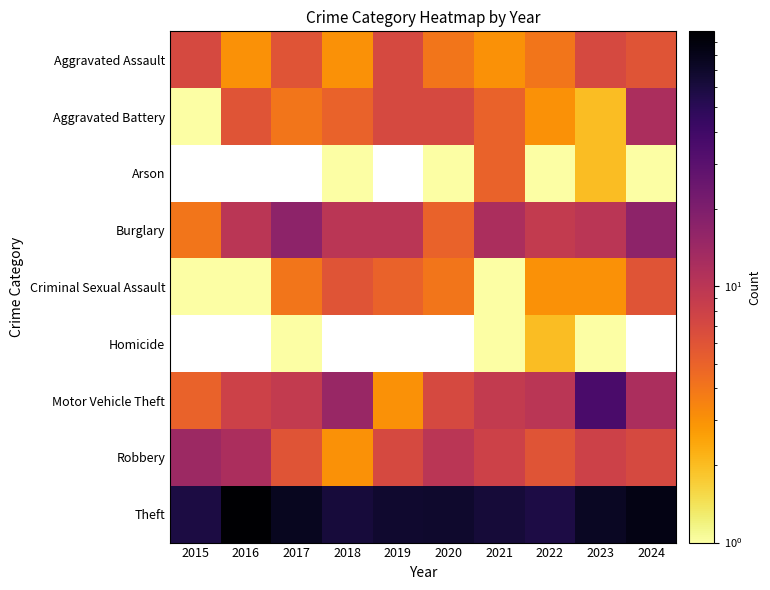

How many categories are shown in the chart?

10